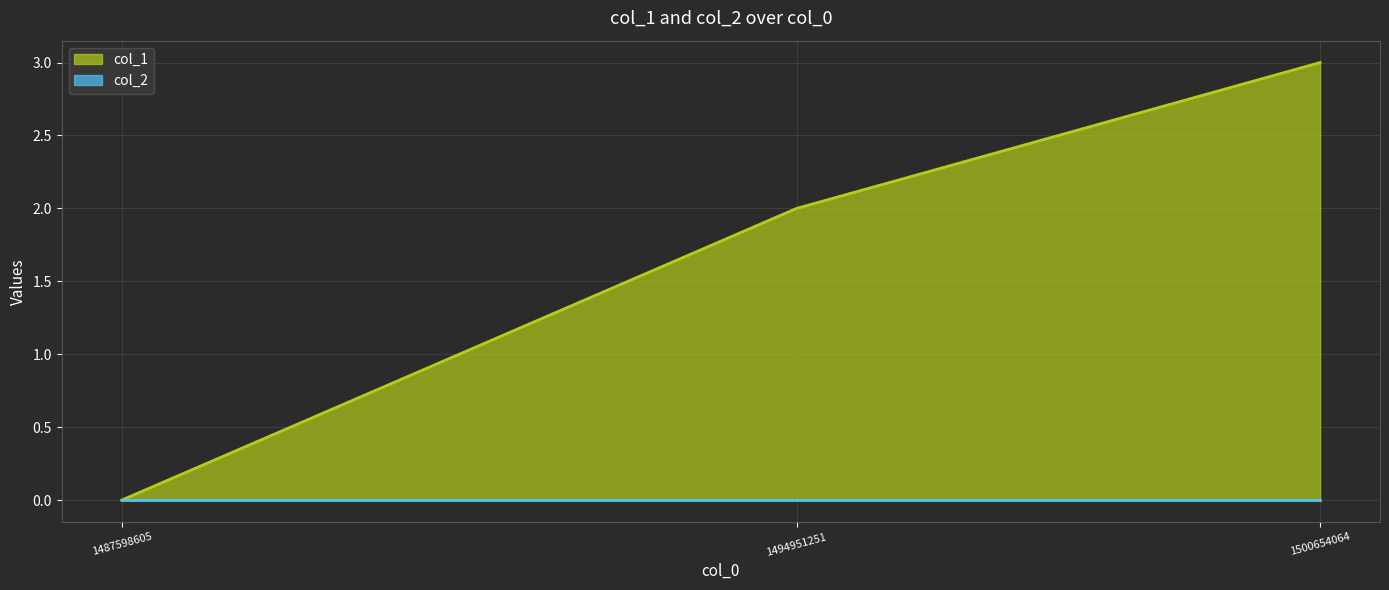

What is the value of the 2nd point from the left?

2